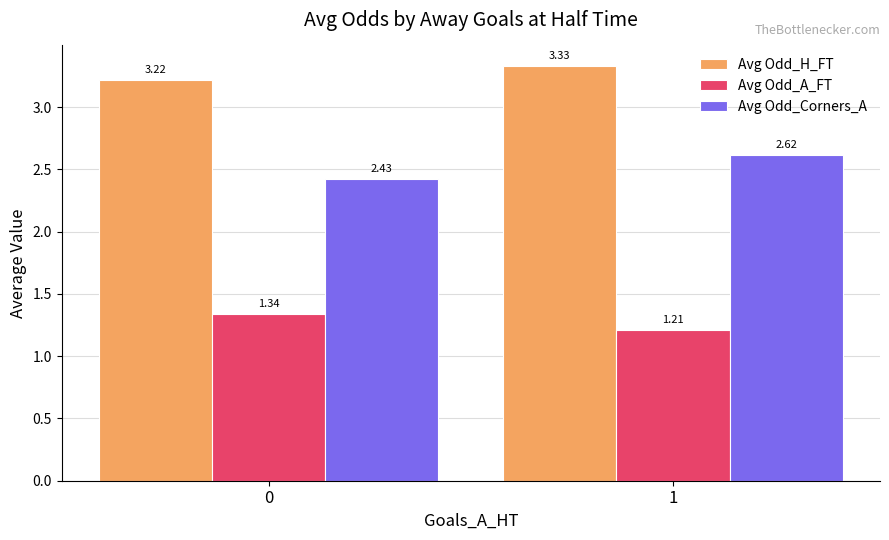

The Avg Odd_A_FT series shows 0.4 at 0. True or false?

False